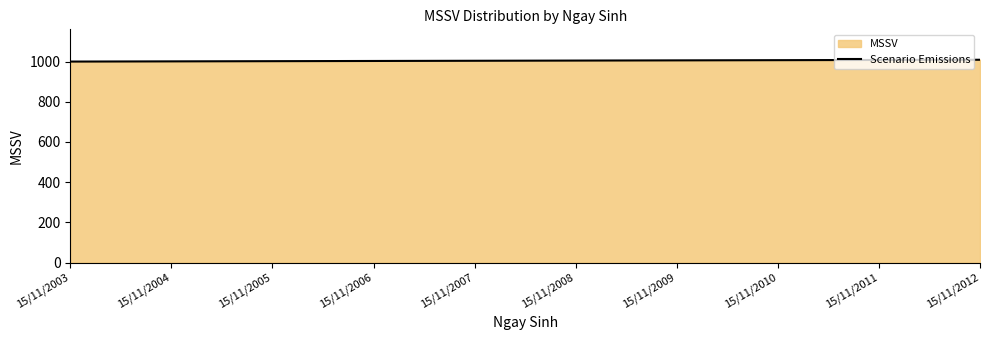

List the labels in order of value, smallest first.

15/11/2003, 15/11/2004, 15/11/2005, 15/11/2006, 15/11/2007, 15/11/2008, 15/11/2009, 15/11/2010, 15/11/2011, 15/11/2012